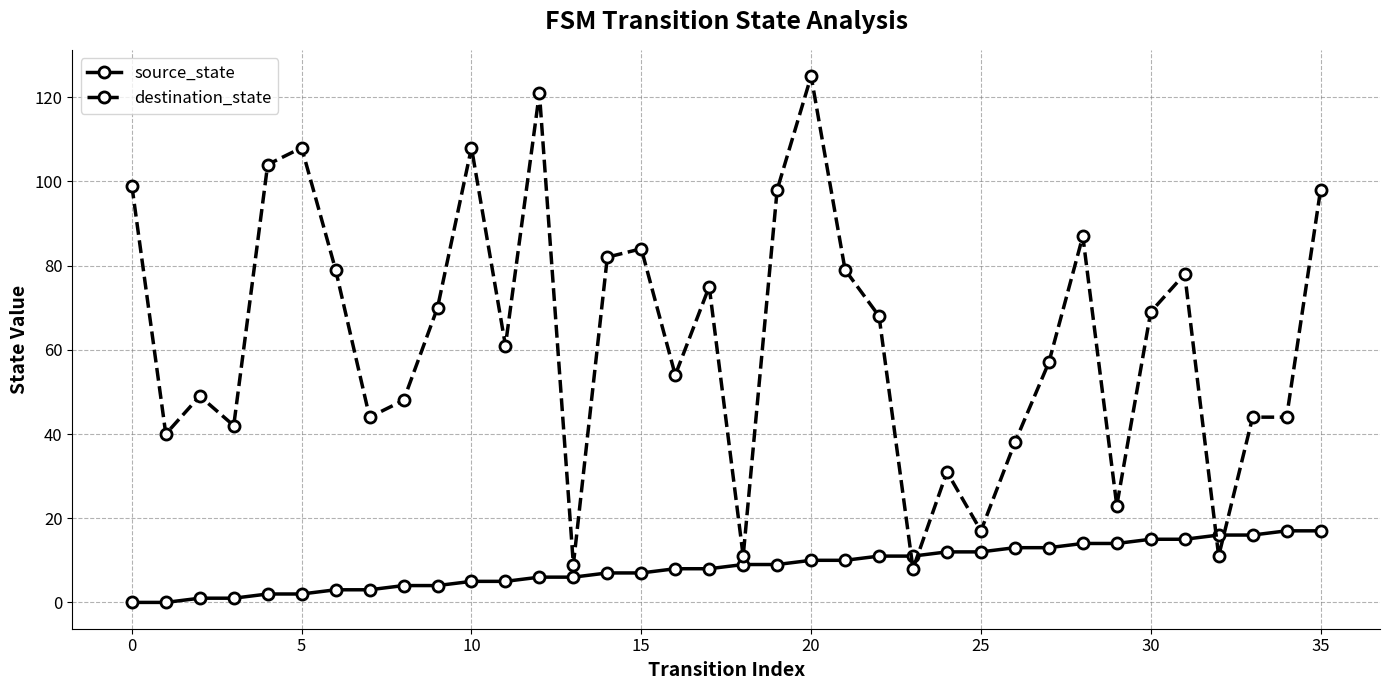

What is the maximum value for destination_state?

125